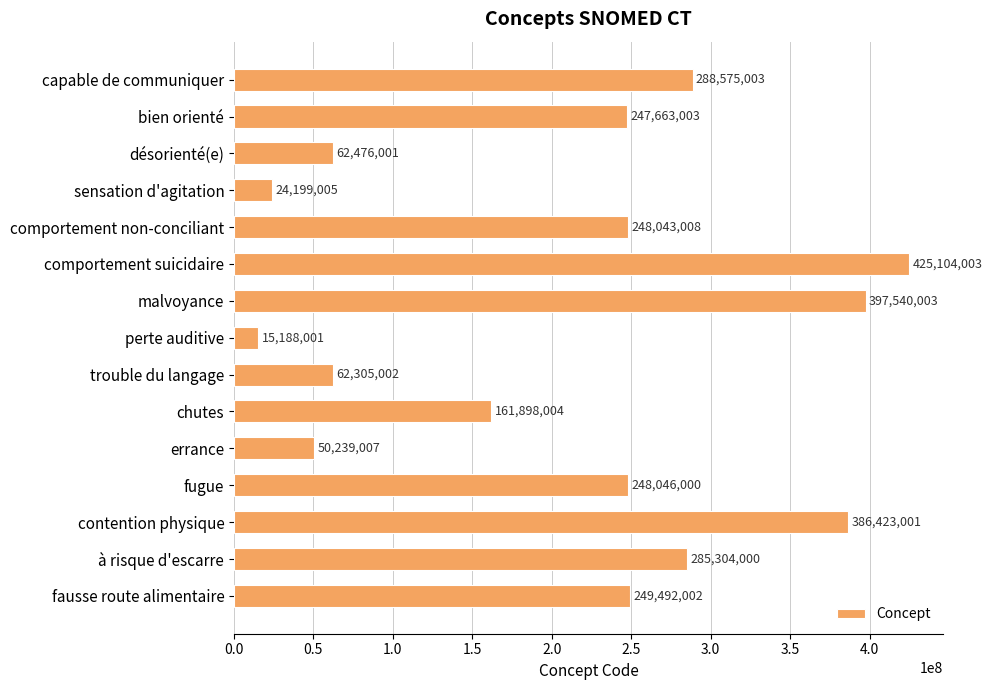

How many values are below 248043008?

7